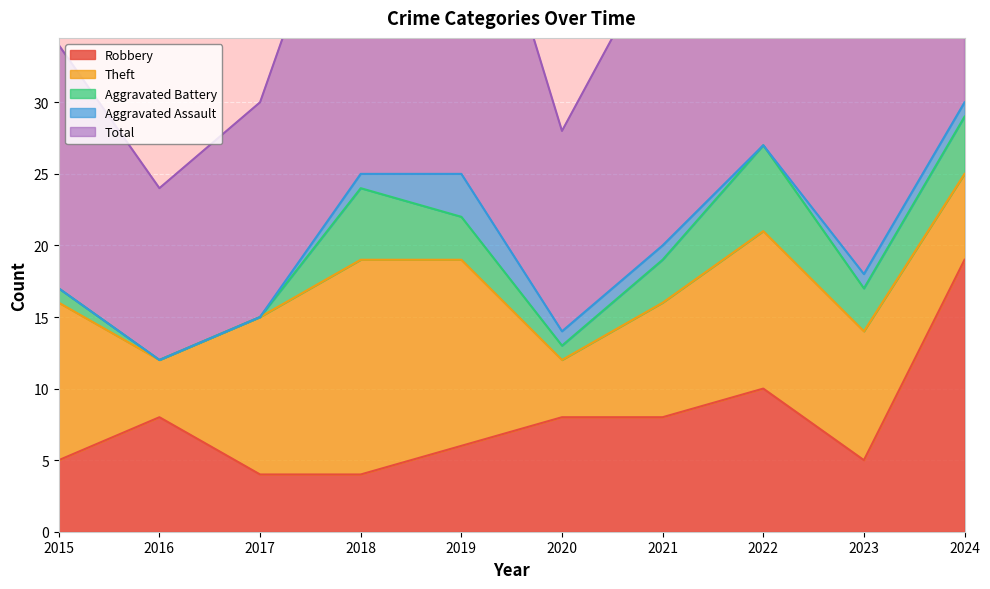

How many lines are shown in the chart?

5